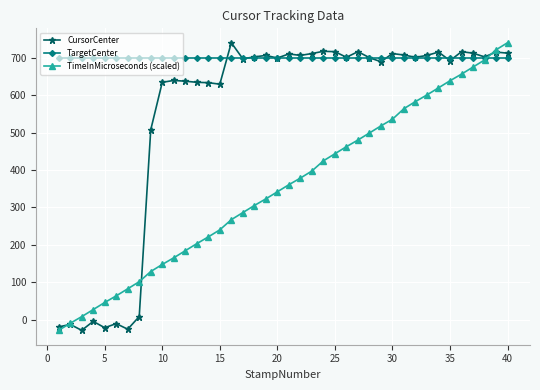

What is the value of the TimeInMicroseconds (scaled) point at the 18th from the left?

305.2